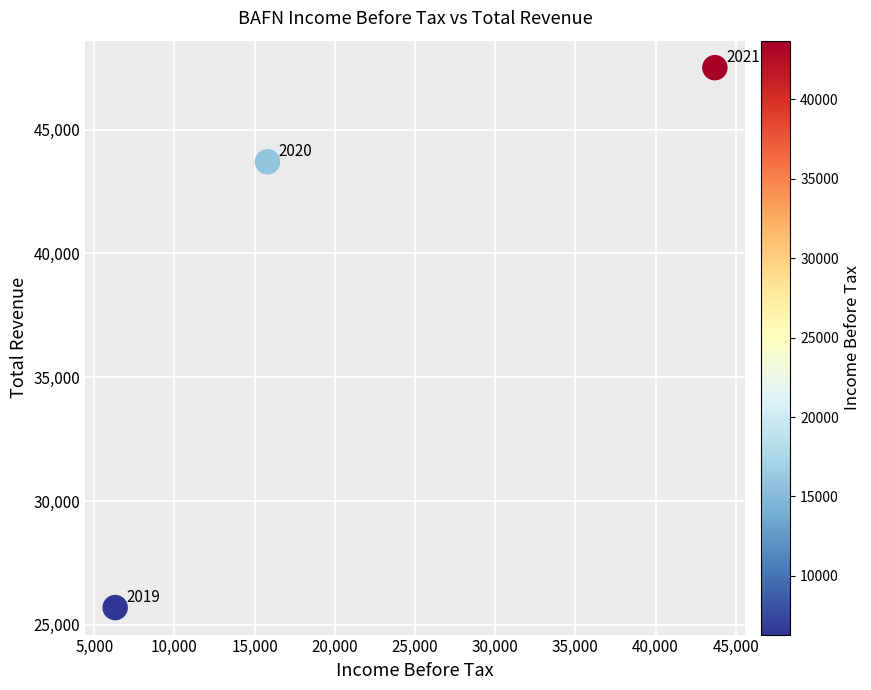

What Y value in the scatter plot is closest to 36600?

43700